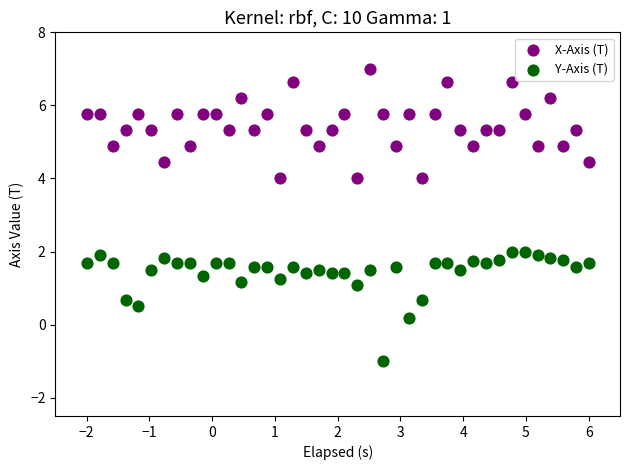

Which series reaches the minimum Y coordinate?

Y-Axis (T)